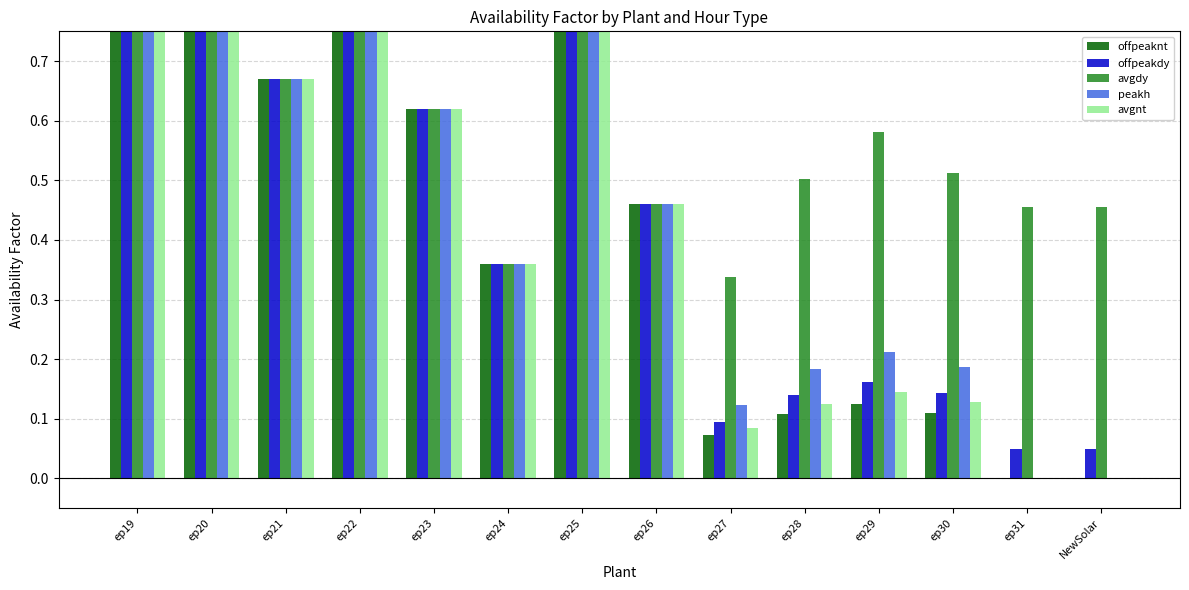

What is the sum of the peakh values at ep25 and ep29?

1.0